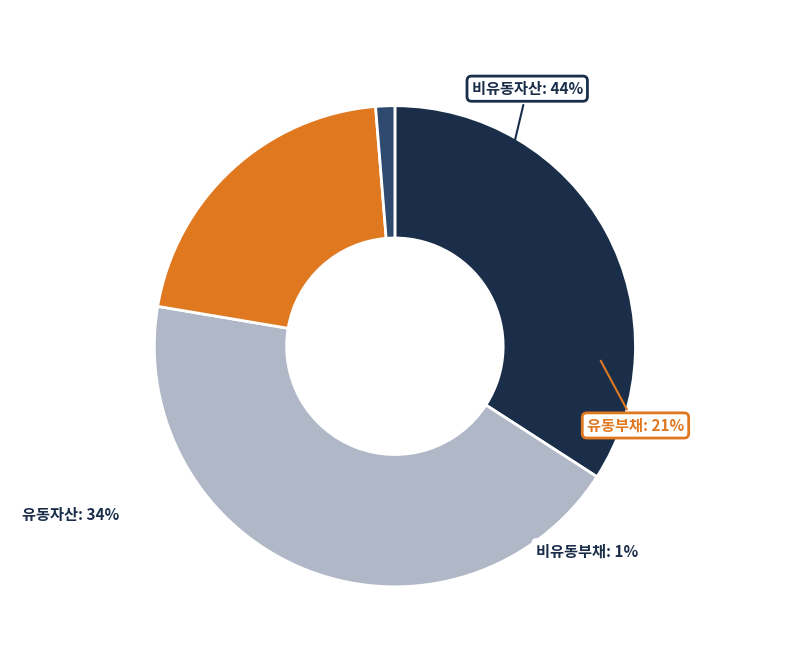

The 비유동자산 slice represents 44% of the pie. True or false?

True